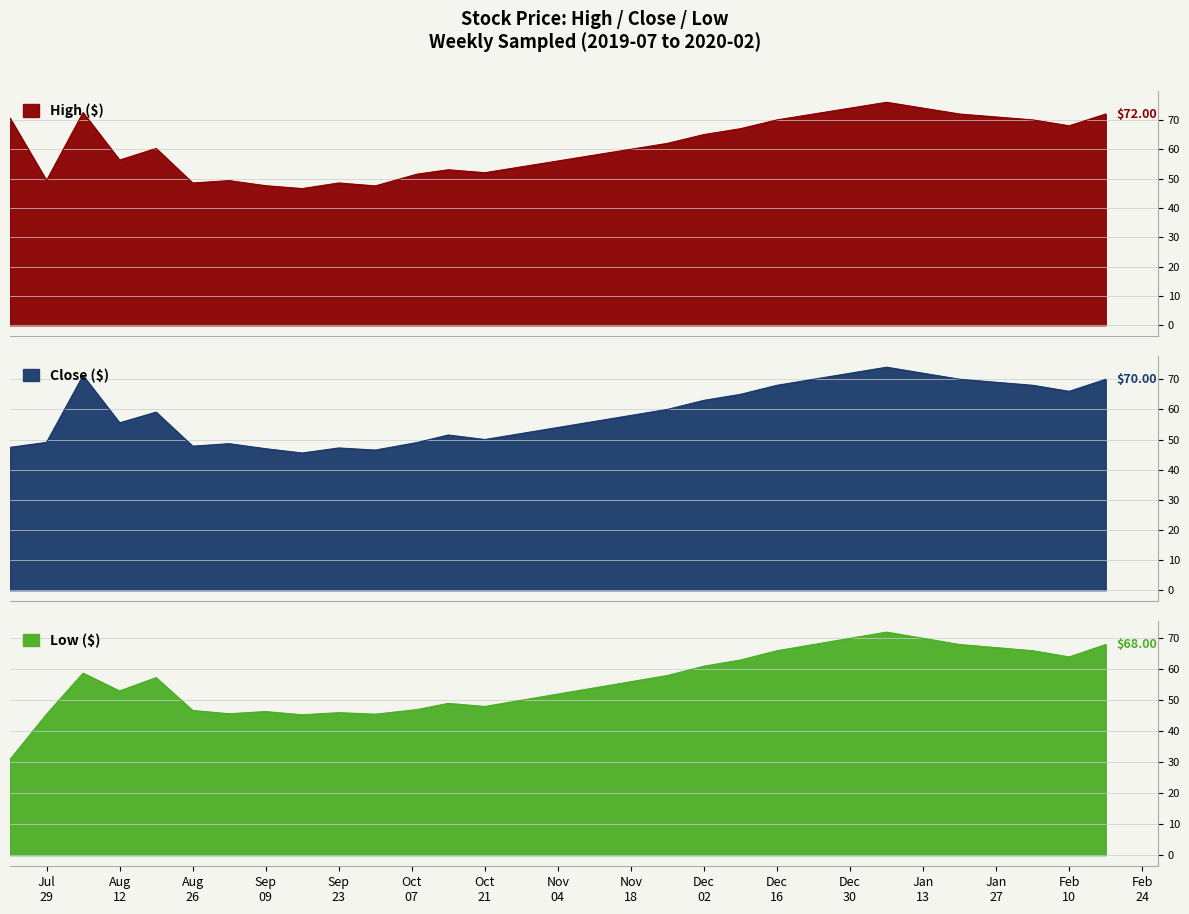

What is the difference between the Low values at 20191014 and 20191223?

19.0